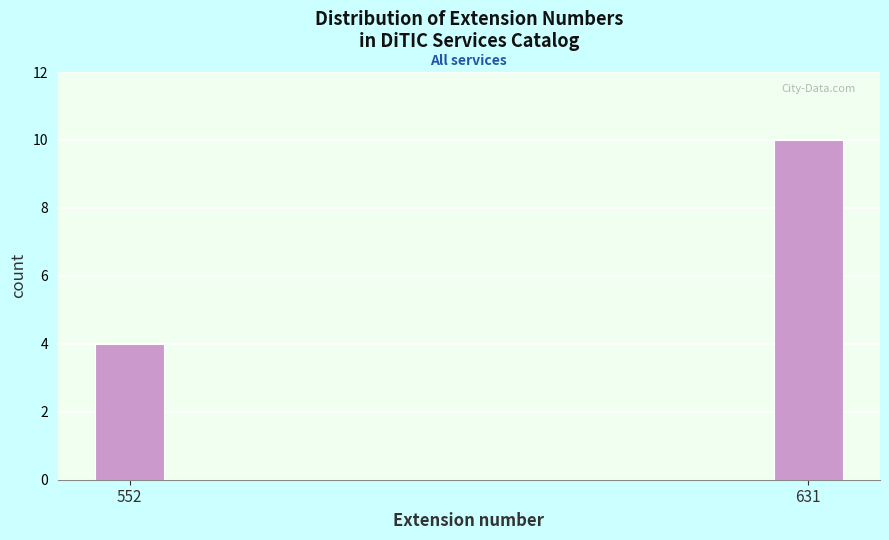

Reading right to left, transcribe all the data shown in this chart.

10	4